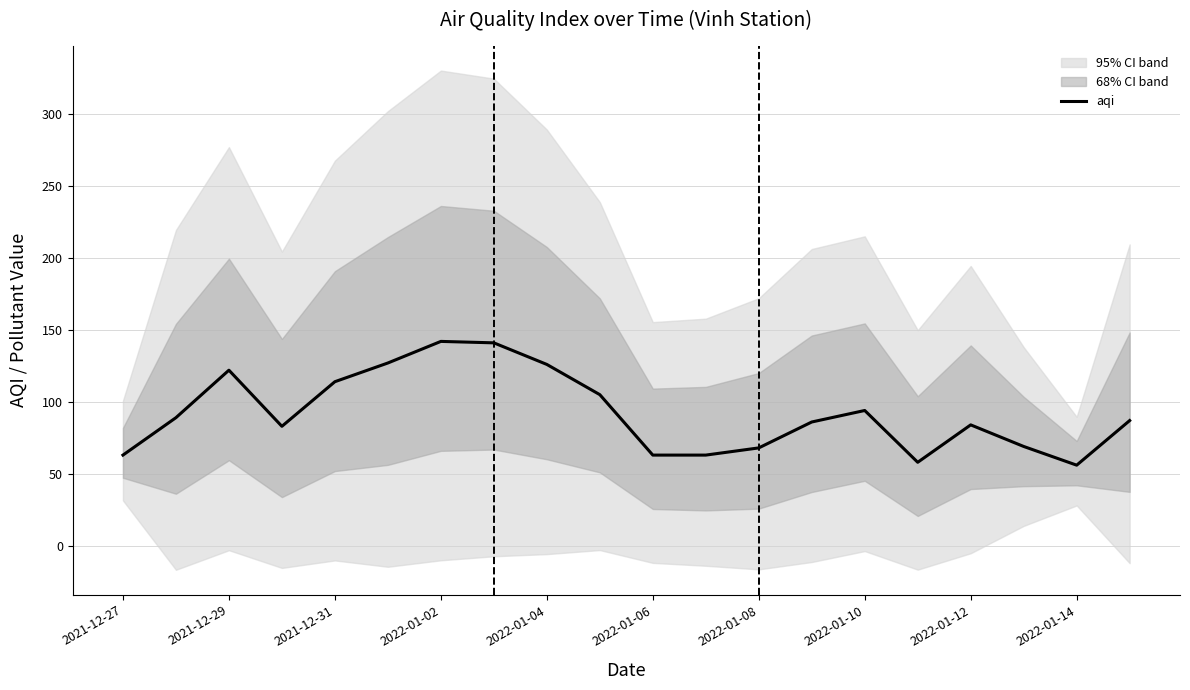

What is the maximum value shown in the chart?

142